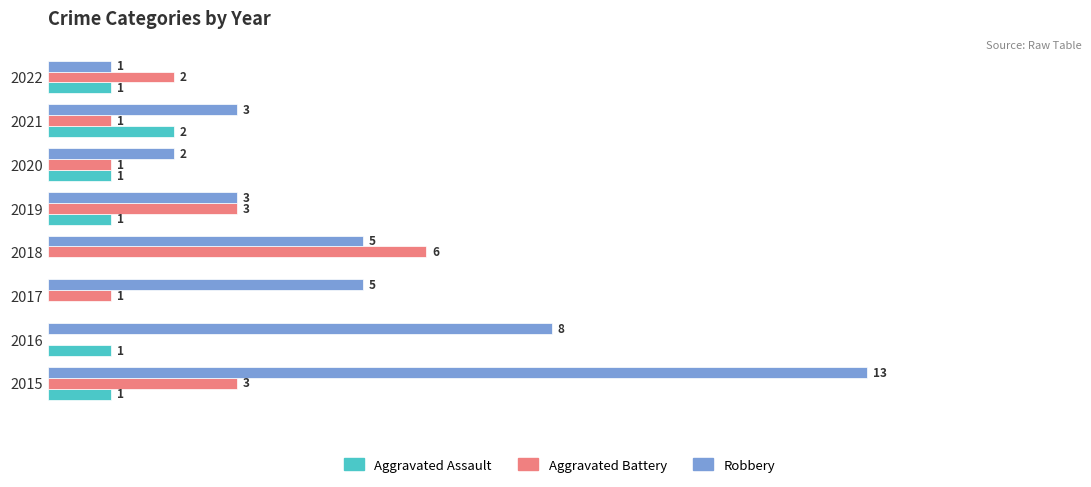

Which series has the largest total across all categories?

Robbery